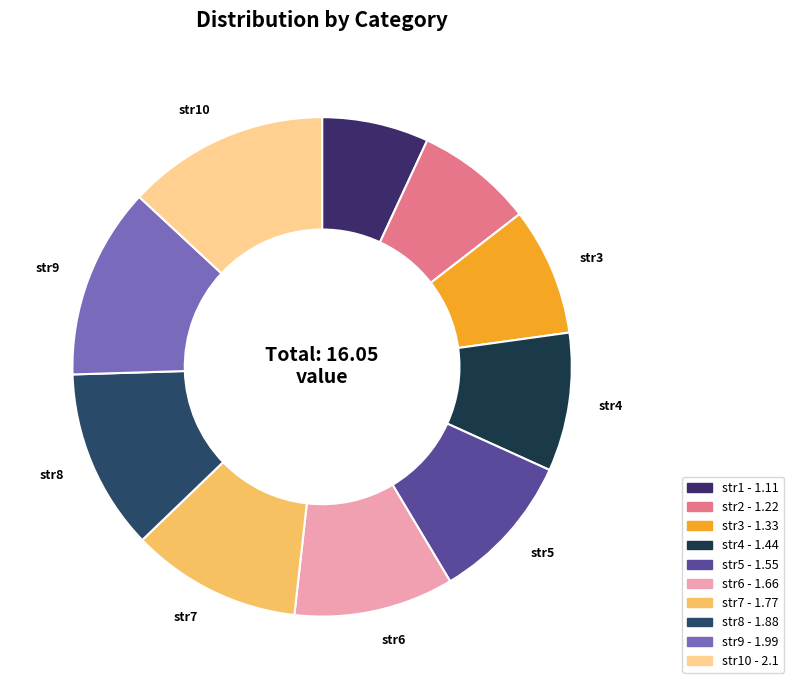

Which slice is the largest?

str10